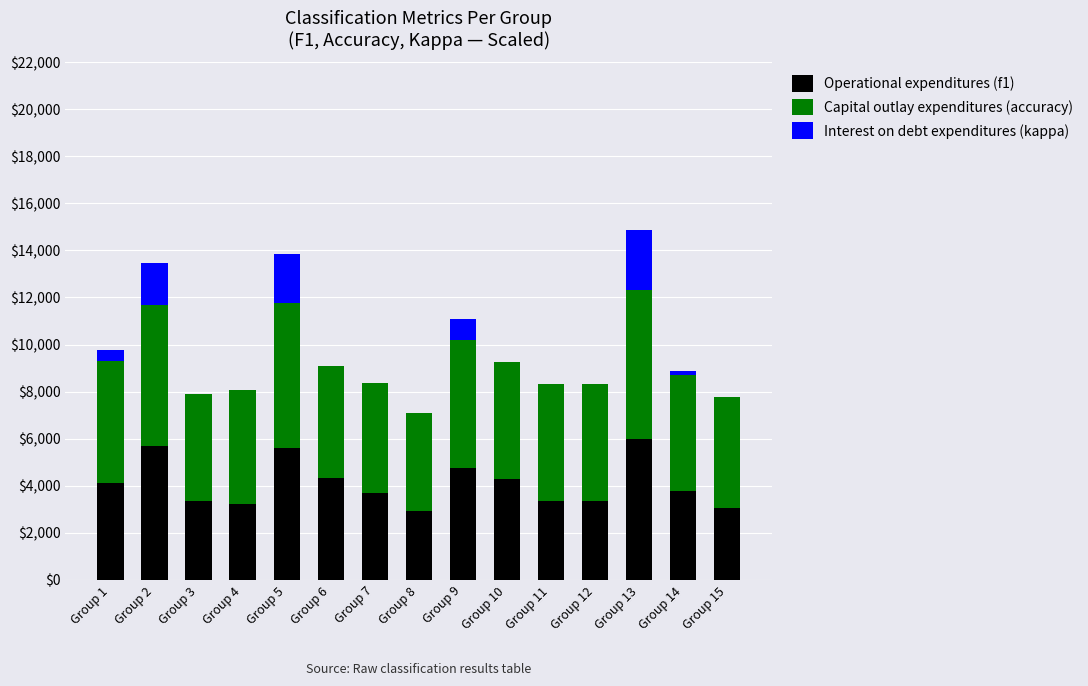

What is the highest value of the Operational expenditures (f1) series?

5972.0